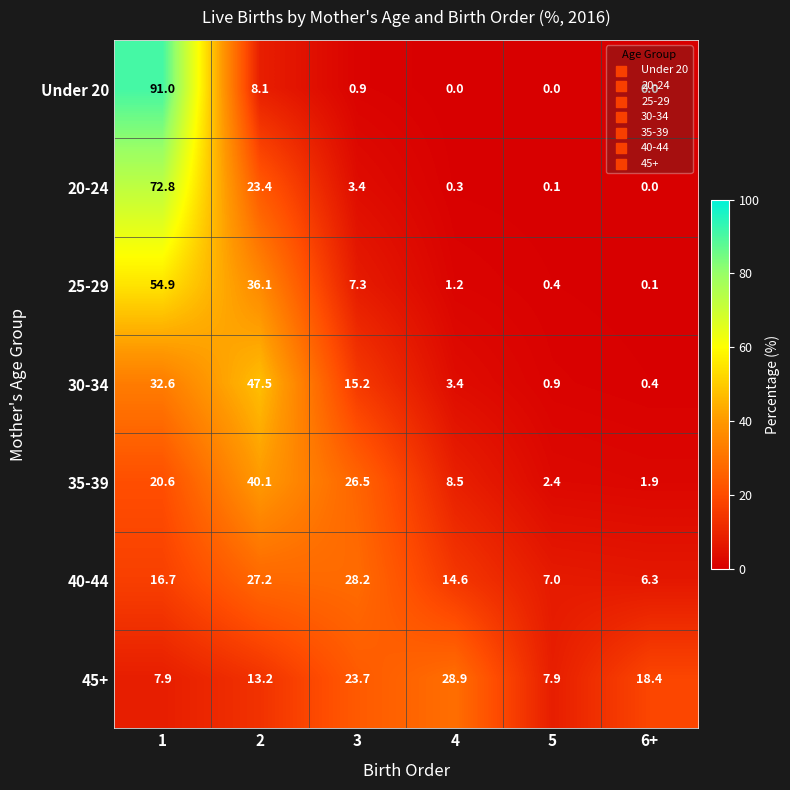

At which label does 30-34 reach its minimum?

6+